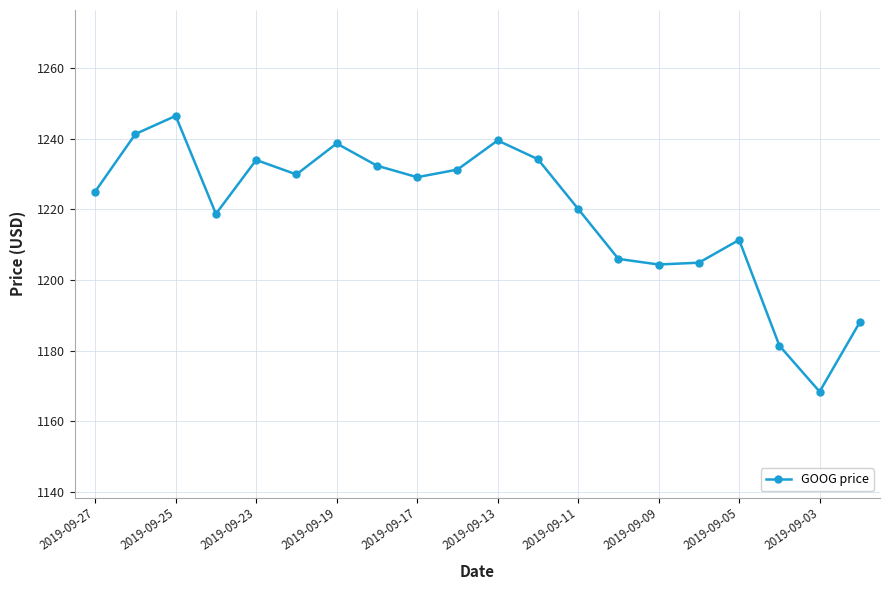

What is the difference between the second highest and second lowest values?

60.0